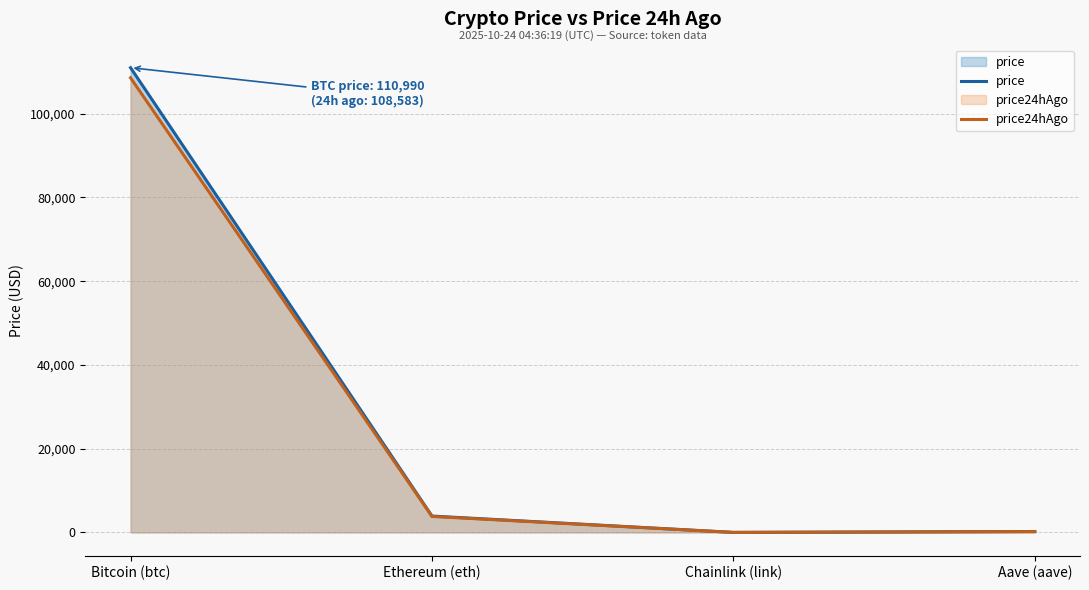

What are all the series names shown in the legend?

price, price24hAgo